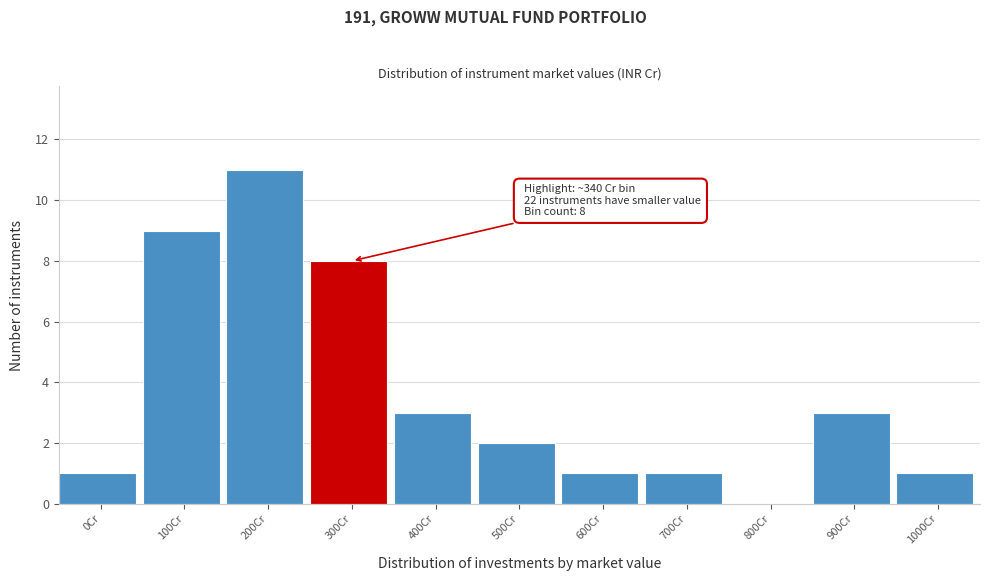

Reading left to right, list all the values displayed in this chart.

0Cr=1	100Cr=9	200Cr=11	300Cr=8	400Cr=3	500Cr=2	600Cr=1	700Cr=1	800Cr=0	900Cr=3	1000Cr=1